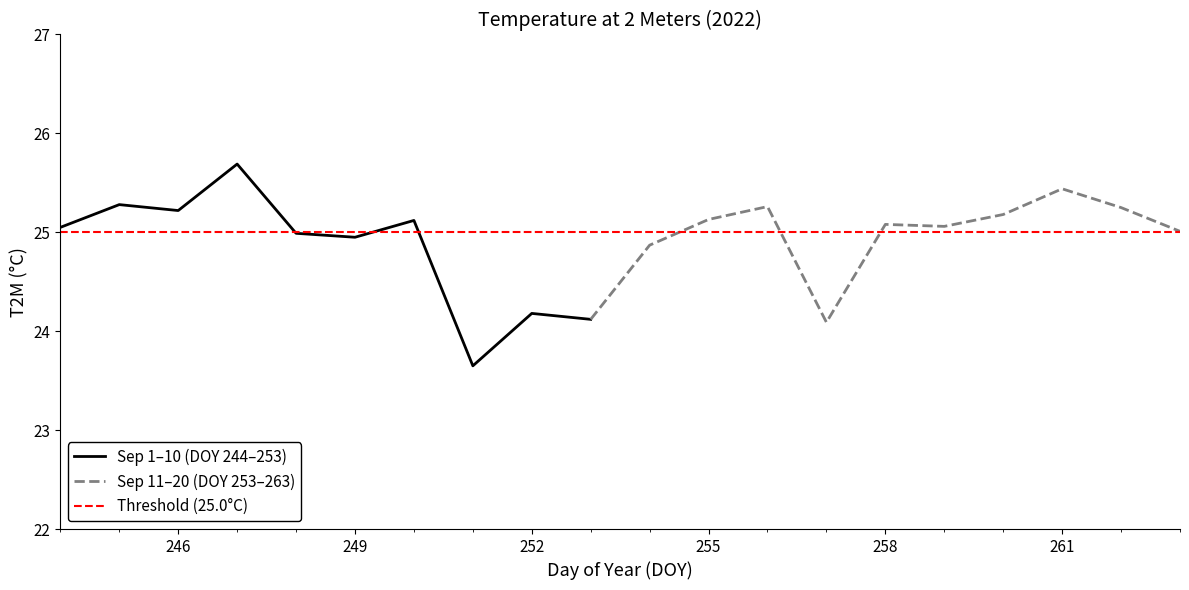

How many data points does each series have?

20